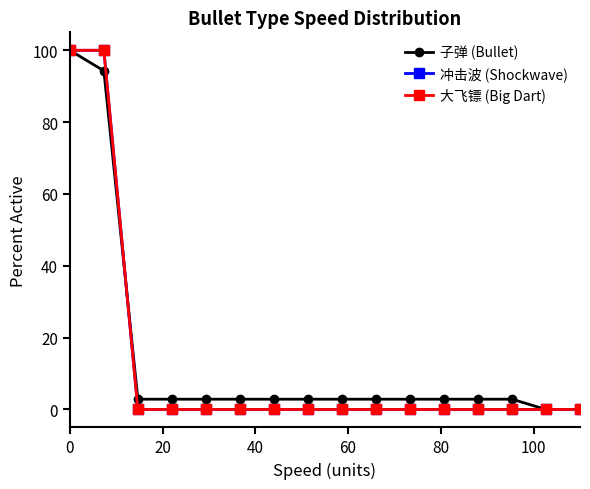

Does the chart have visible grid lines?

No